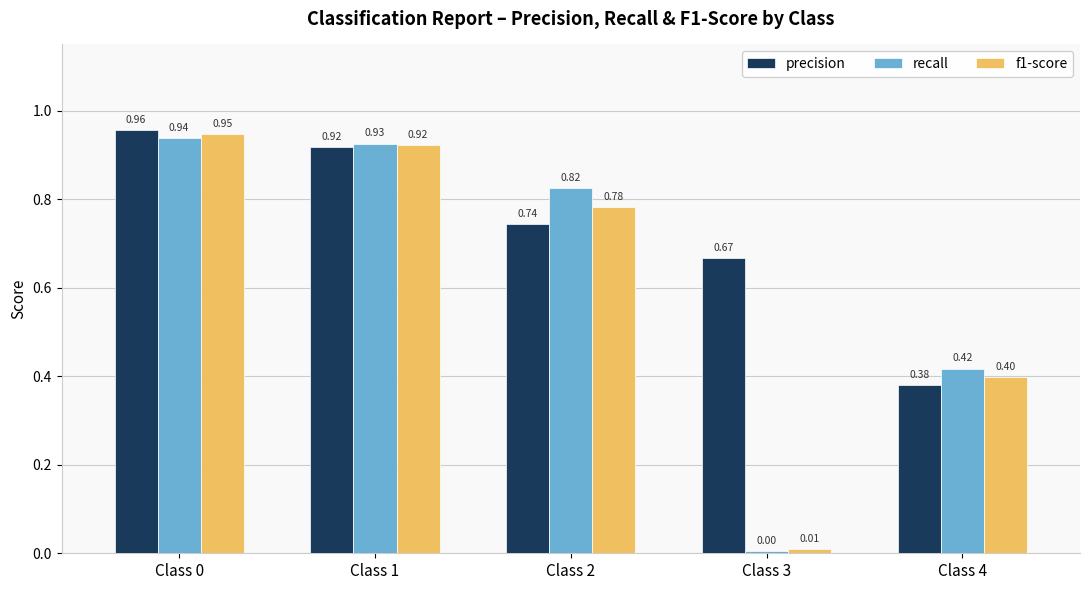

Between Class 1 and Class 4, which series saw the biggest shift?

precision